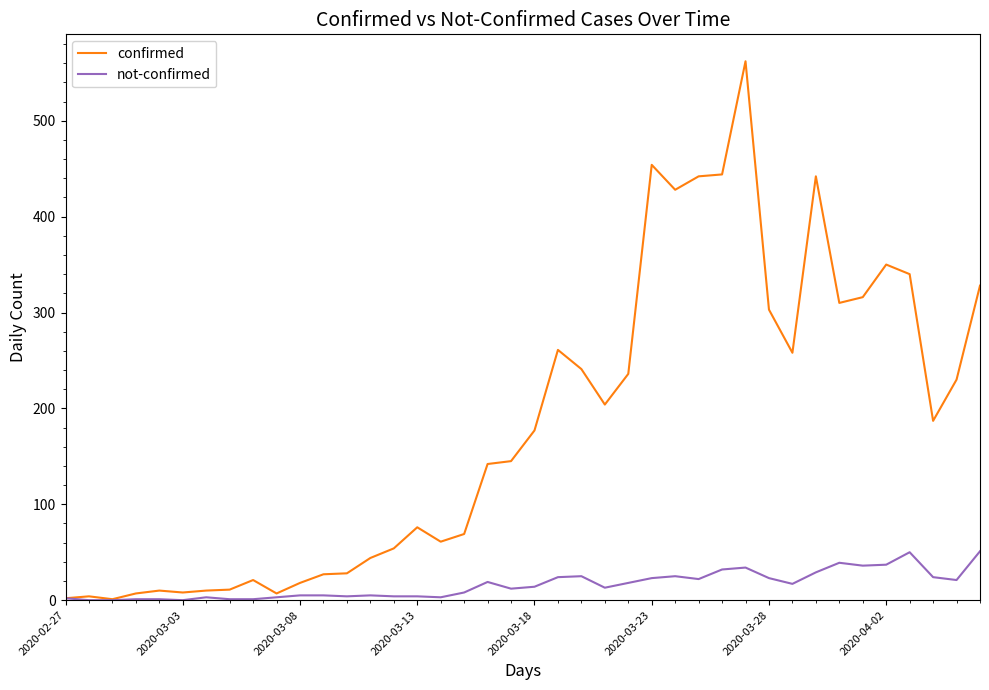

What are all the series names shown in the legend?

confirmed, not-confirmed